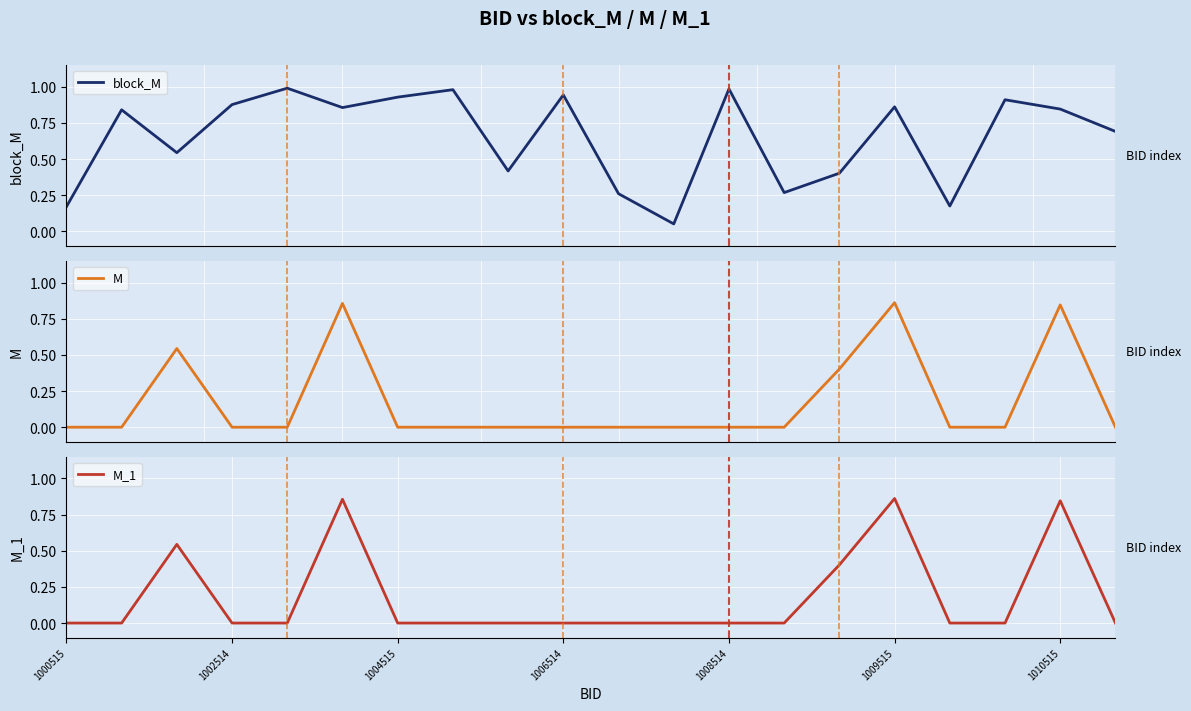

What is the difference between the maximum and minimum values in the M_1 series?

0.9